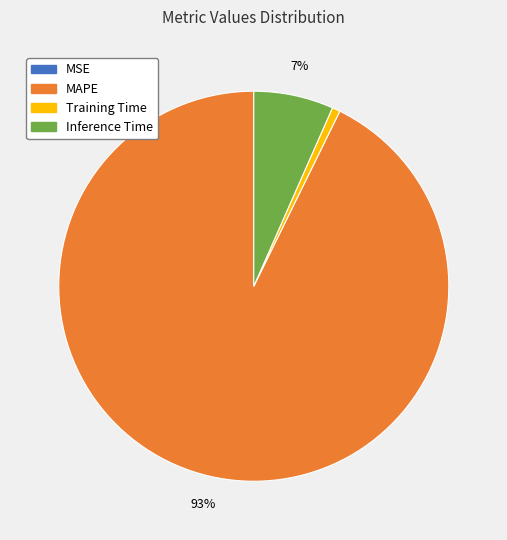

Is there any slice that represents more than half of the pie?

Yes